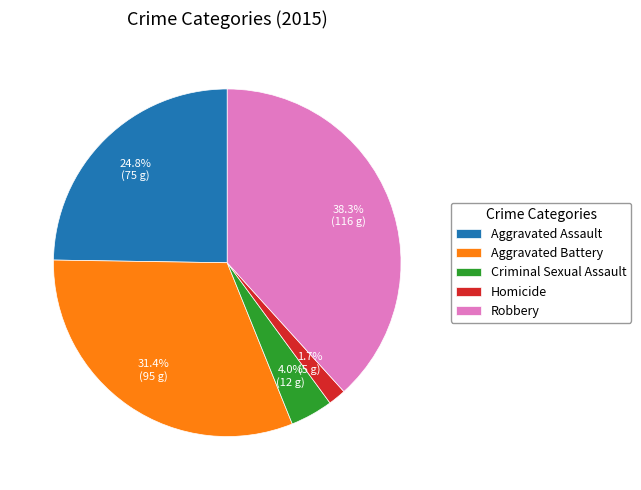

Which has a higher value, Criminal Sexual Assault or Aggravated Battery?

Aggravated Battery